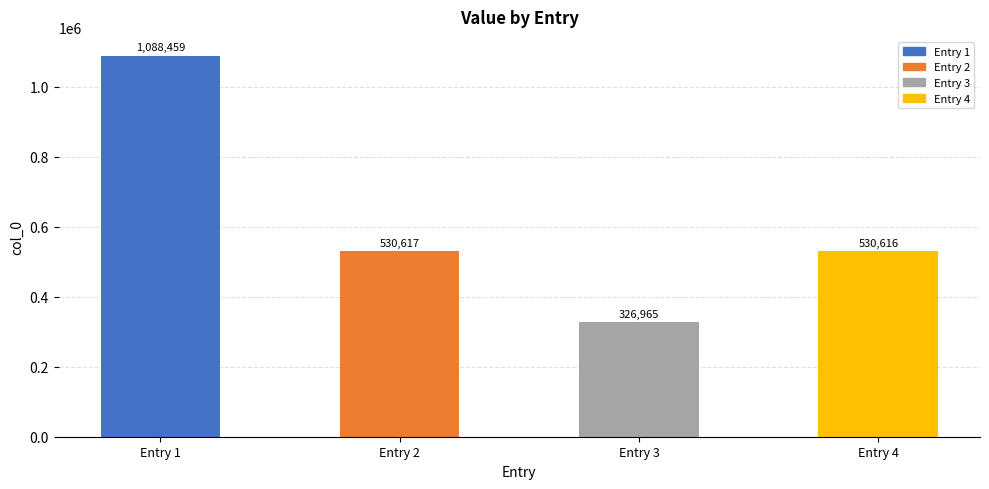

Which has a higher value, Entry 1 or Entry 2?

Entry 1